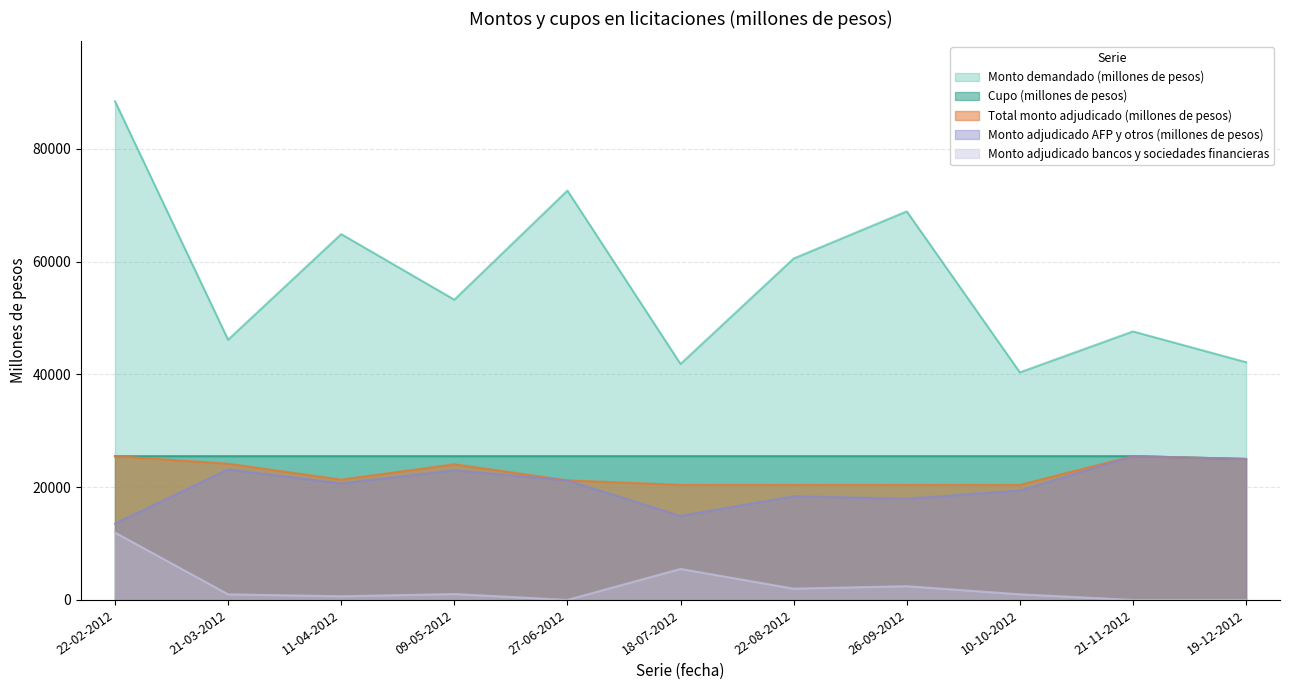

Is it true that Monto adjudicado AFP y otros (millones de pesos) equals 23150 at 21-03-2012?

True